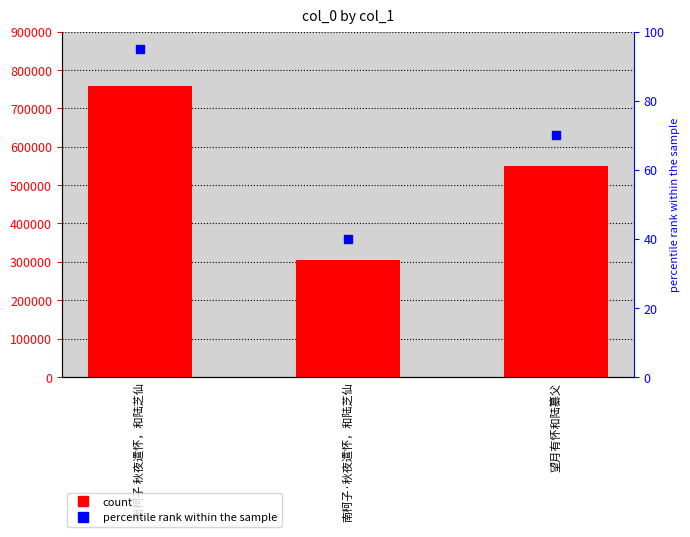

Which series reaches the maximum Y coordinate?

col_0